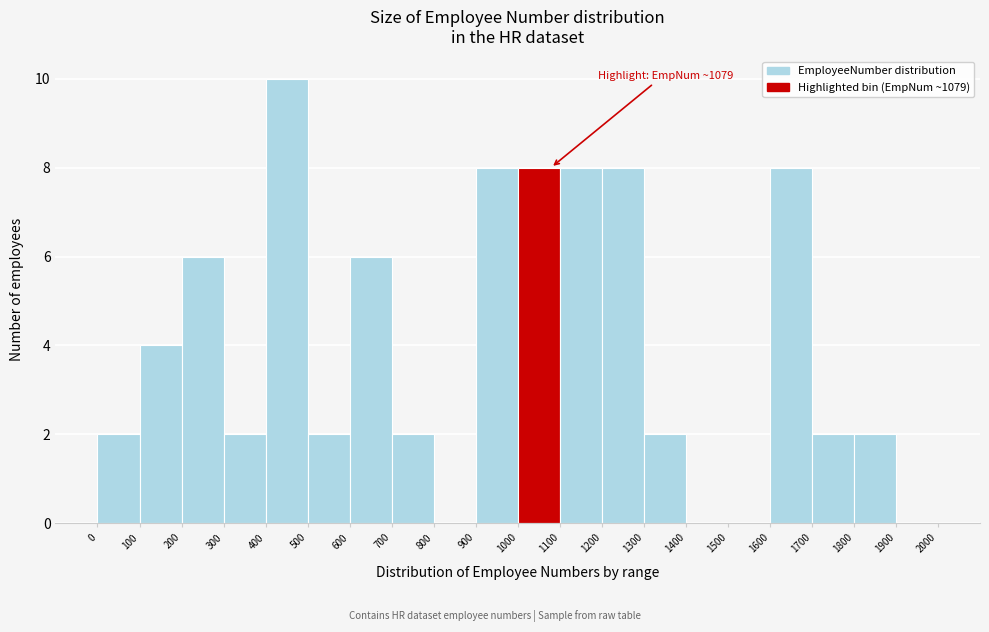

Over which range of the x-axis is the bar tallest?

400 to 500